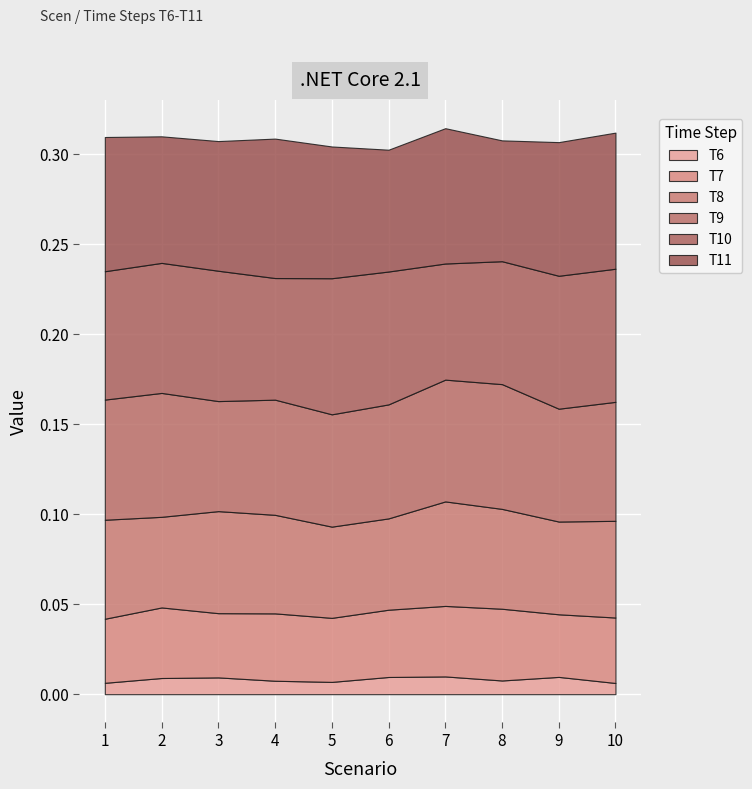

Is it true that T8 equals 0.0 at 6?

False